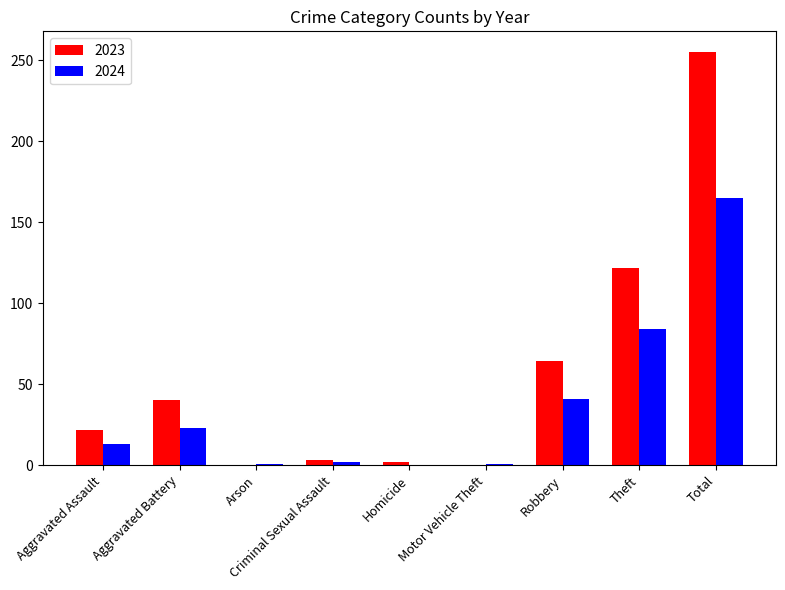

At which label is 2023 closest to 127?

Theft